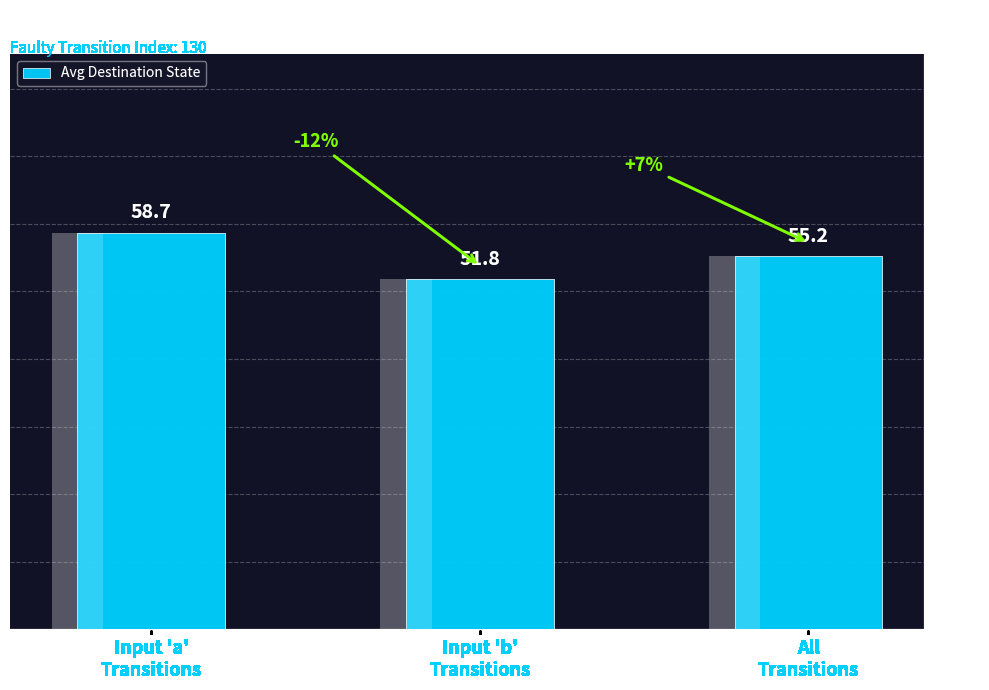

Rank the categories by value from lowest to highest.

Input 'b'
Transitions, All
Transitions, Input 'a'
Transitions